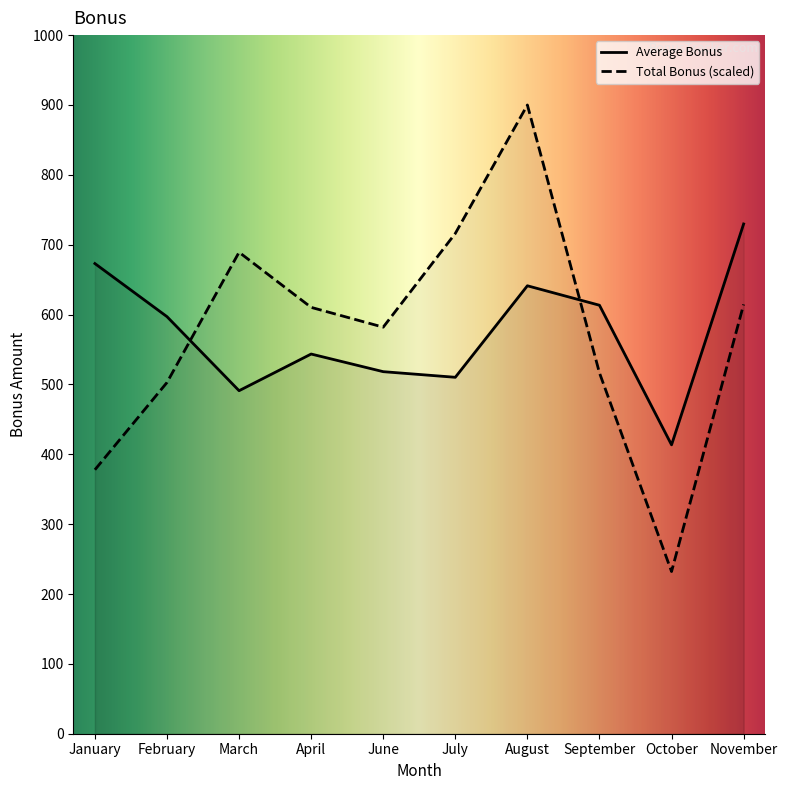

What is the highest value of the Total Bonus (scaled) series?

900.0